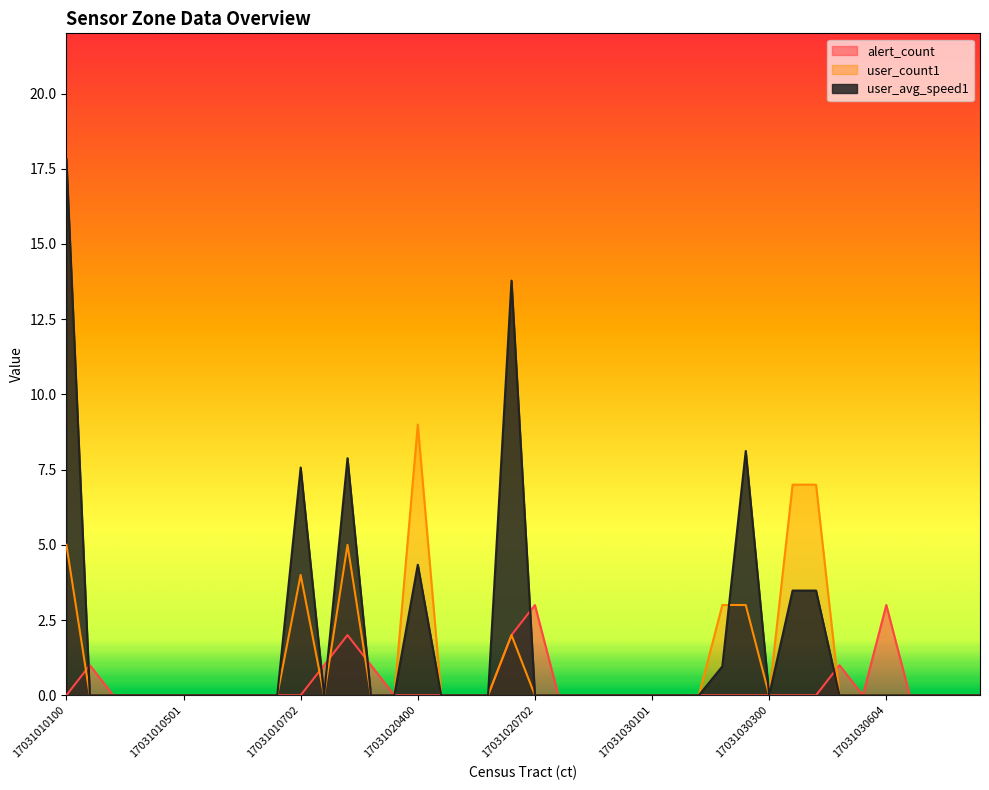

Is the value of user_count1 at 17031020801 greater than the value of alert_count at 17031010702?

No